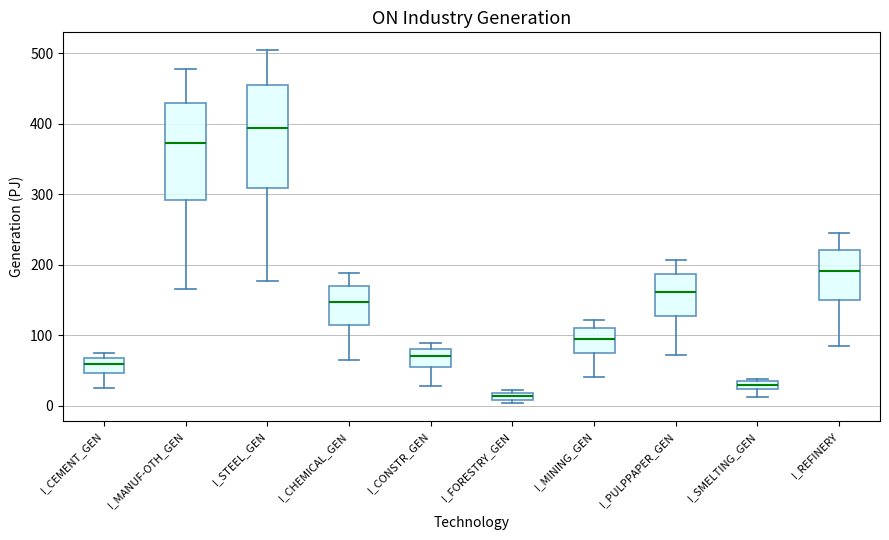

Where is the upper edge of the box for I_CEMENT_GEN on the y-axis? The values are not printed on the chart, so give them approximately, as read against the axis.

70